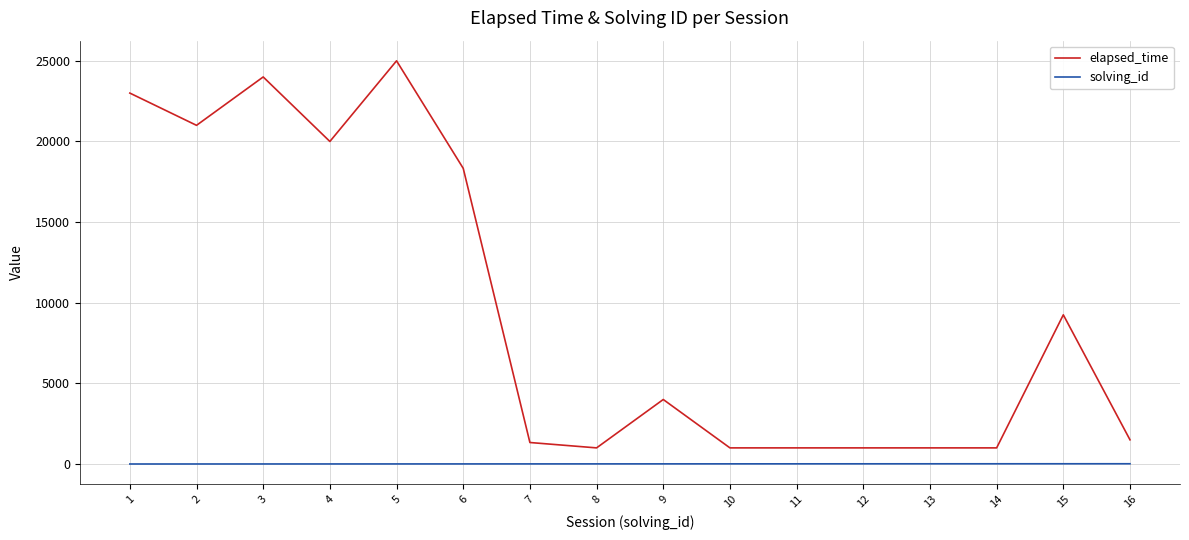

What is the difference between the maximum and minimum values in the elapsed_time series?

24000